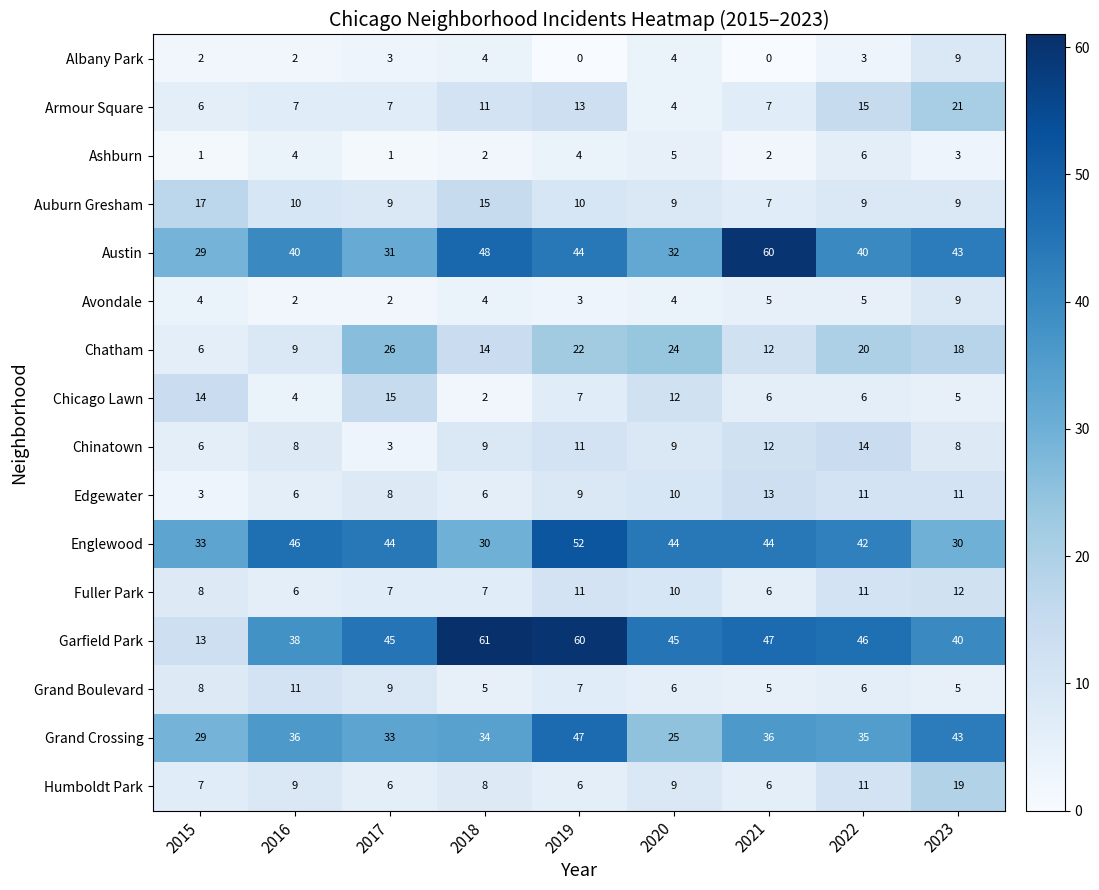

Count the Fuller Park values in the range 7 to 11.

6